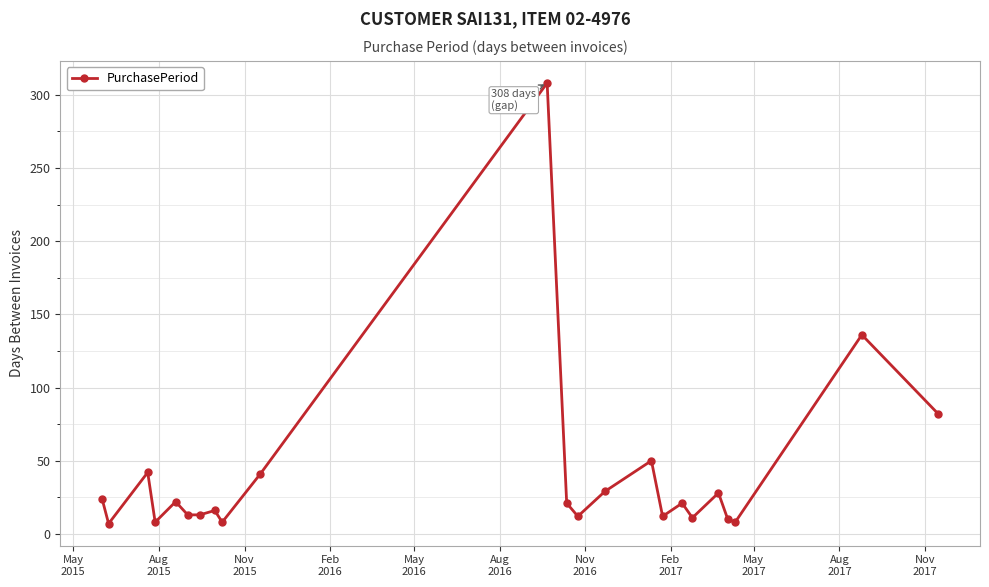

True or false: there are more than 1 points higher than both neighbors.

True